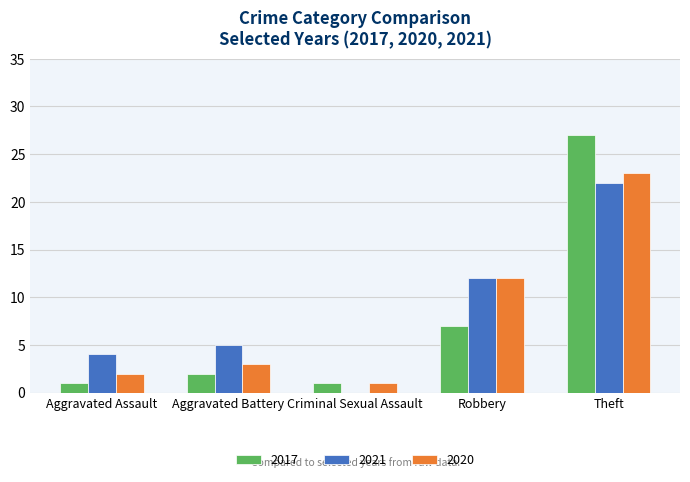

How many data points does each series have?

5